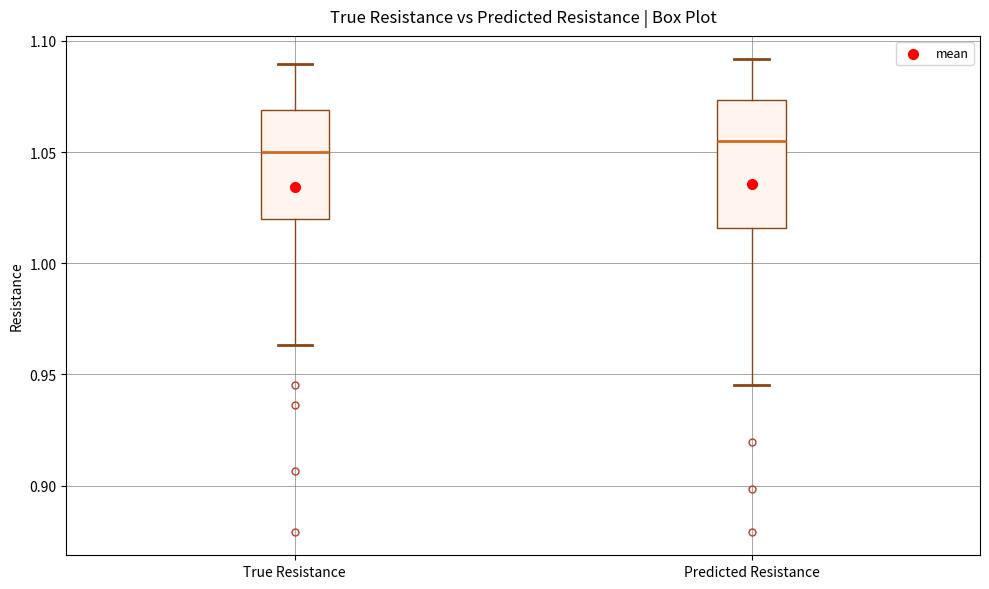

Reading left to right, transcribe this box plot: for each box, give where its median line is, the range the box spans, and where its two whiskers end, as read against the y-axis. The values are not printed on the chart, so give them approximately, as read against the axis.

True Resistance: median 1.050, box 1.020 to 1.070, whiskers 0.965 to 1.090
Predicted Resistance: median 1.055, box 1.015 to 1.075, whiskers 0.945 to 1.090